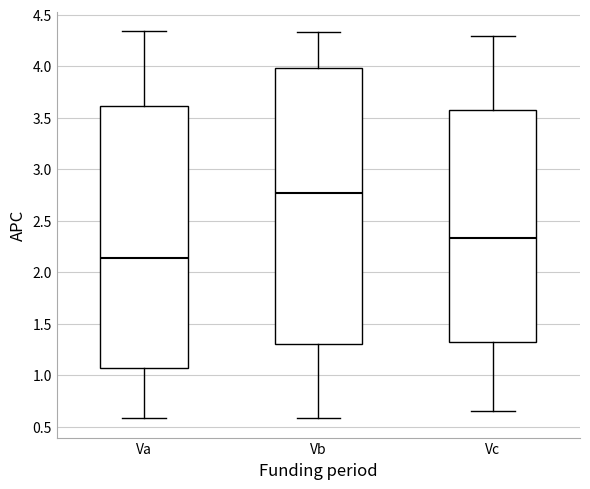

Which box is the tallest, from its lower edge to its upper edge?

Vb